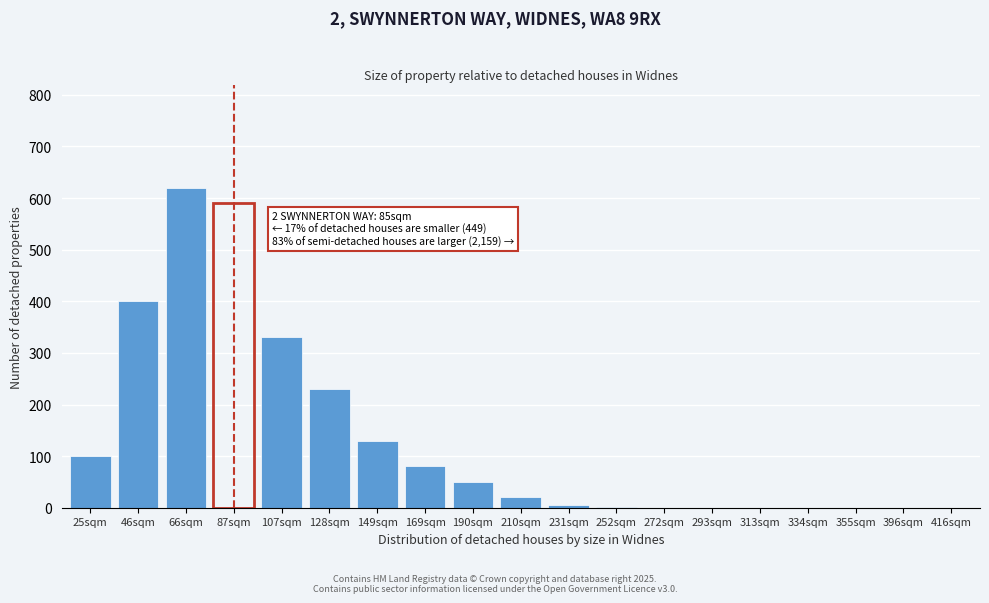

What is the sum of all values?

2557